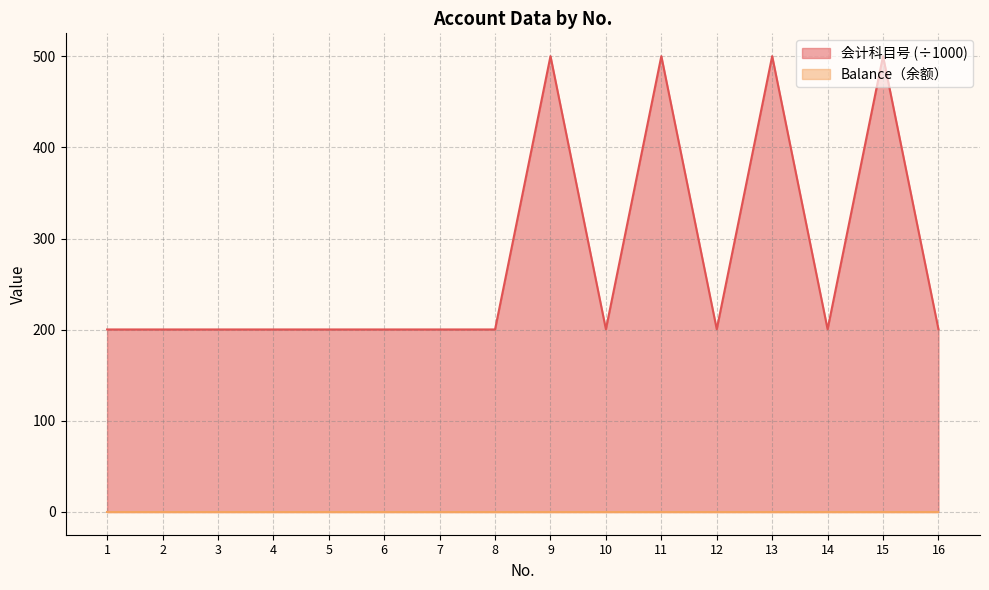

How many interior local peaks (higher than both neighbors) does the data have?

7